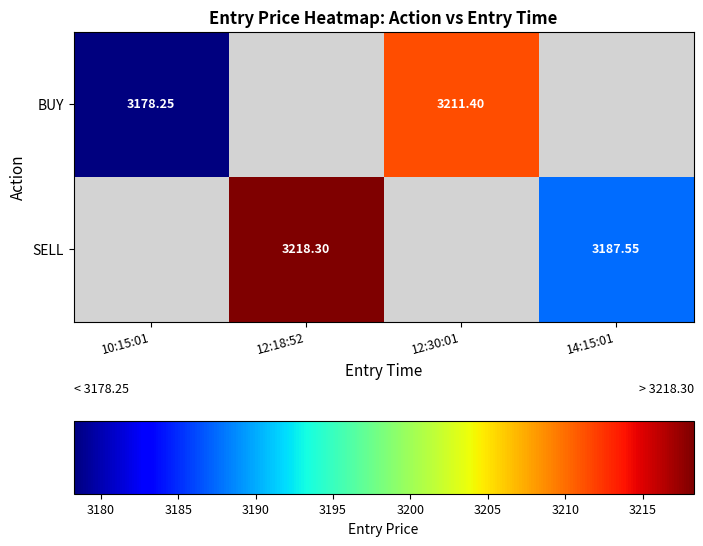

Is the value of SELL at 12:18:52 greater than the value of BUY at 12:30:01?

Yes